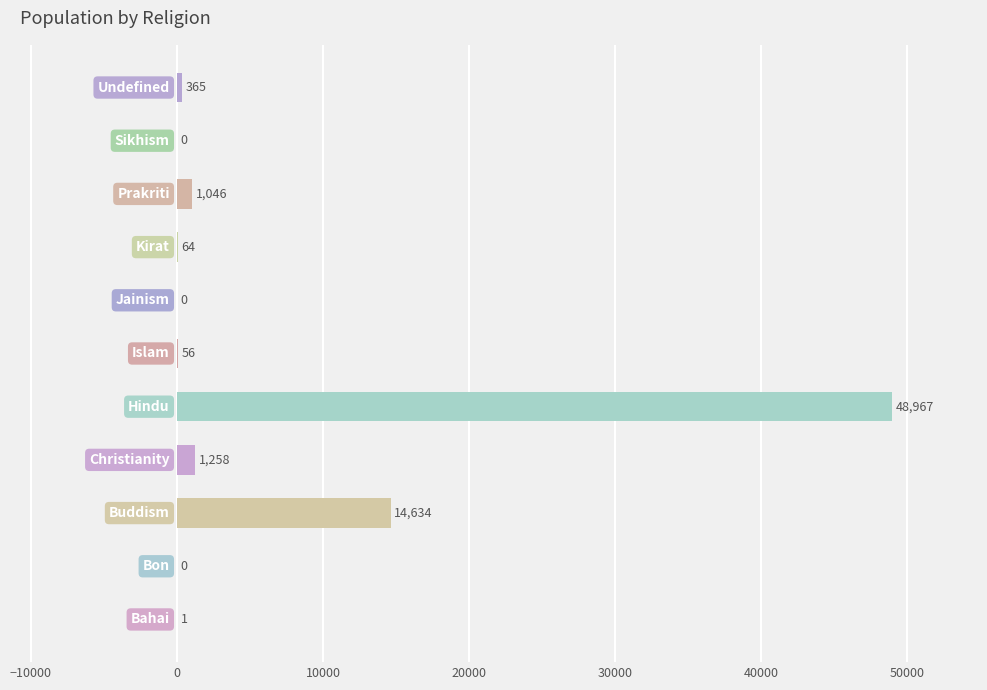

What is the sum of all values?

66391